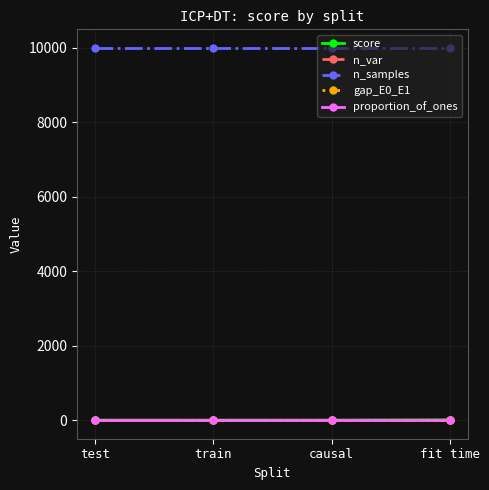

What is the highest value of the n_samples series?

10000.0